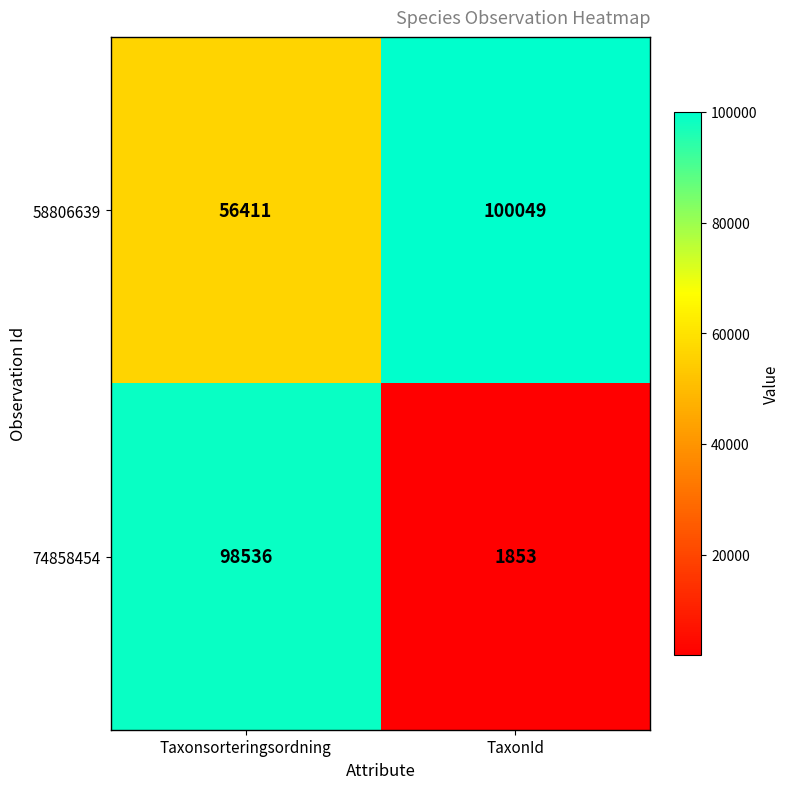

The value of 58806639 at TaxonId is 100049. True or false?

True